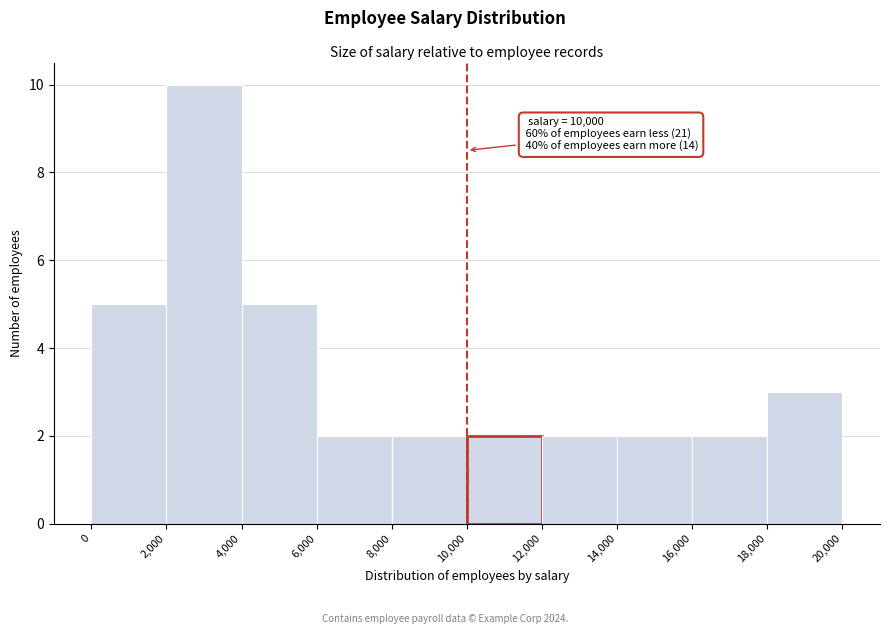

Which range on the x-axis has the tallest bar?

2,000 to 4,000